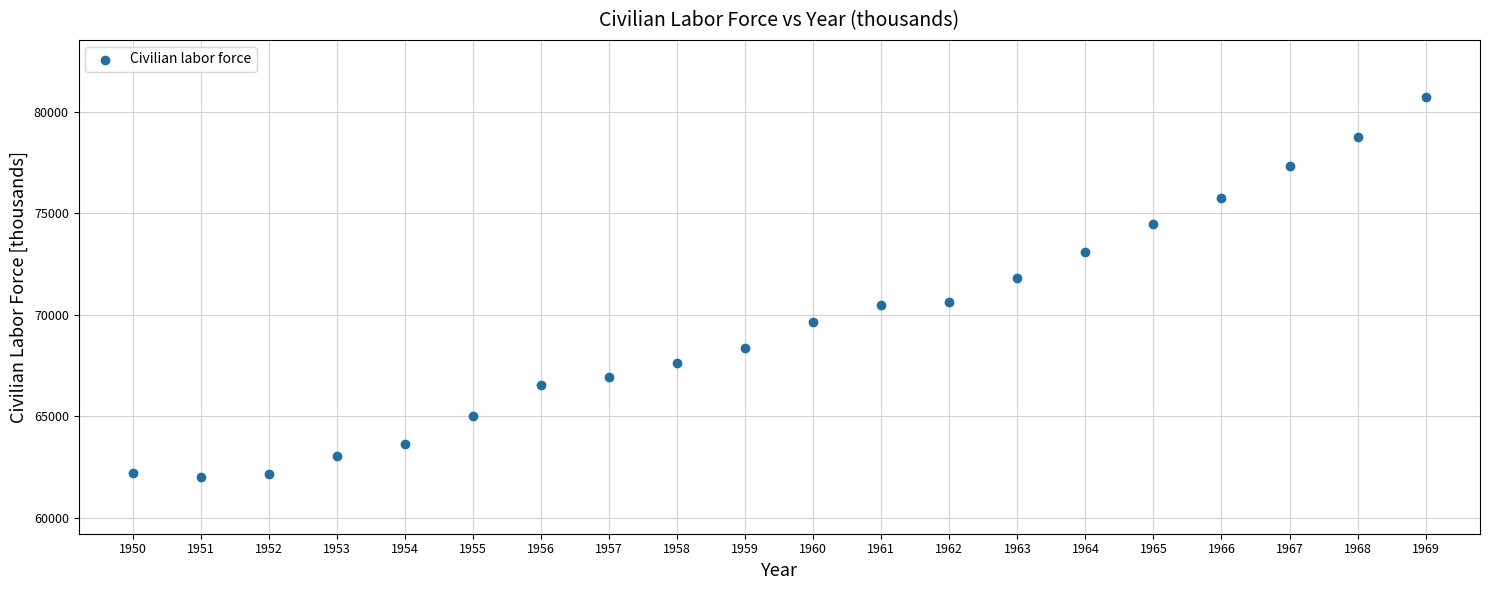

What Y value in the scatter plot is closest to 71375?

71833